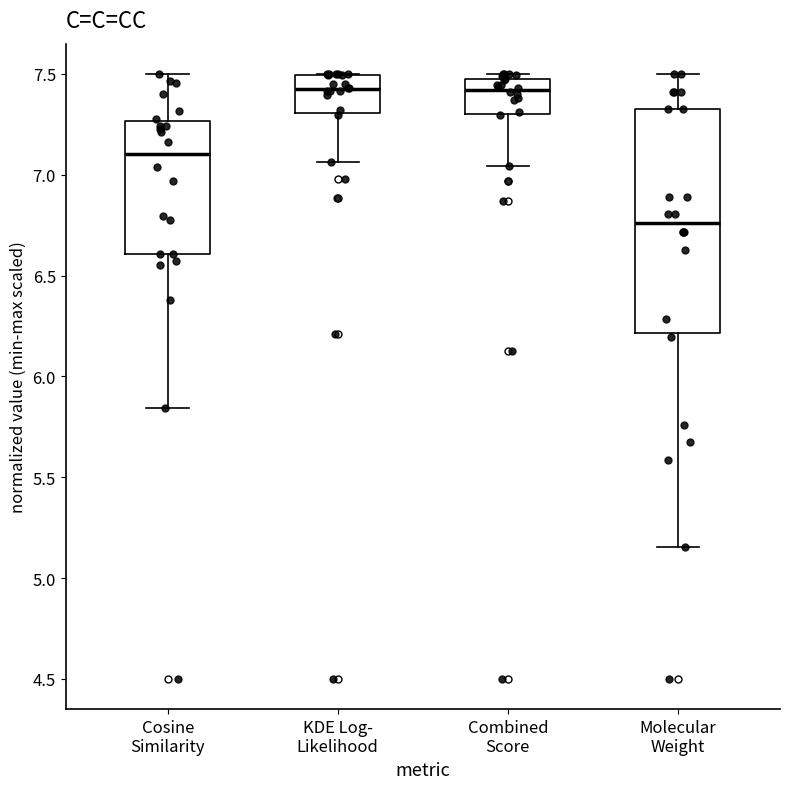

Which box's median line is the lowest?

Molecular Weight